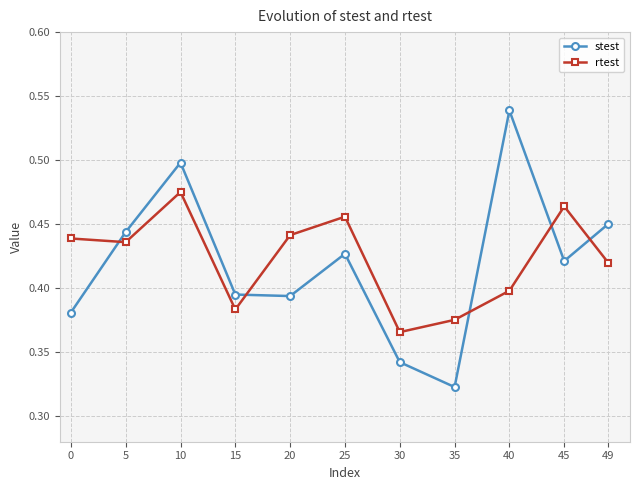

True or false: rtest has a value of 0.4 at 15.

True